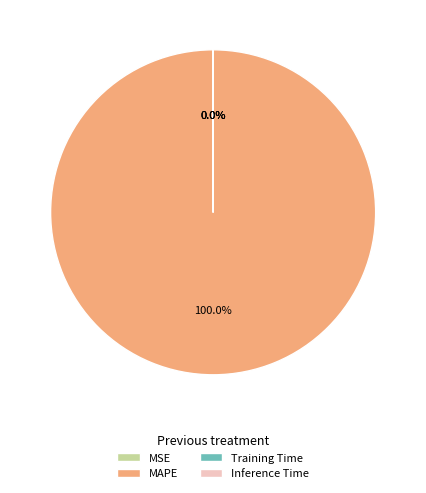

Which category accounts for the majority?

MAPE